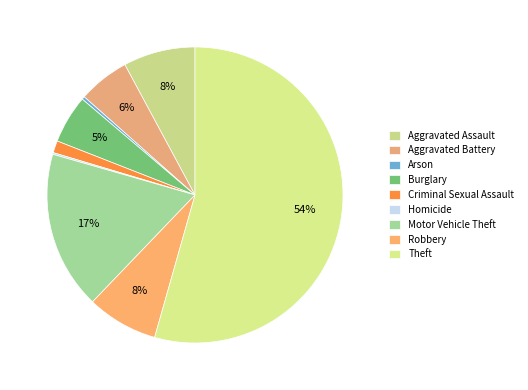

Which category has the biggest portion of the pie?

Theft